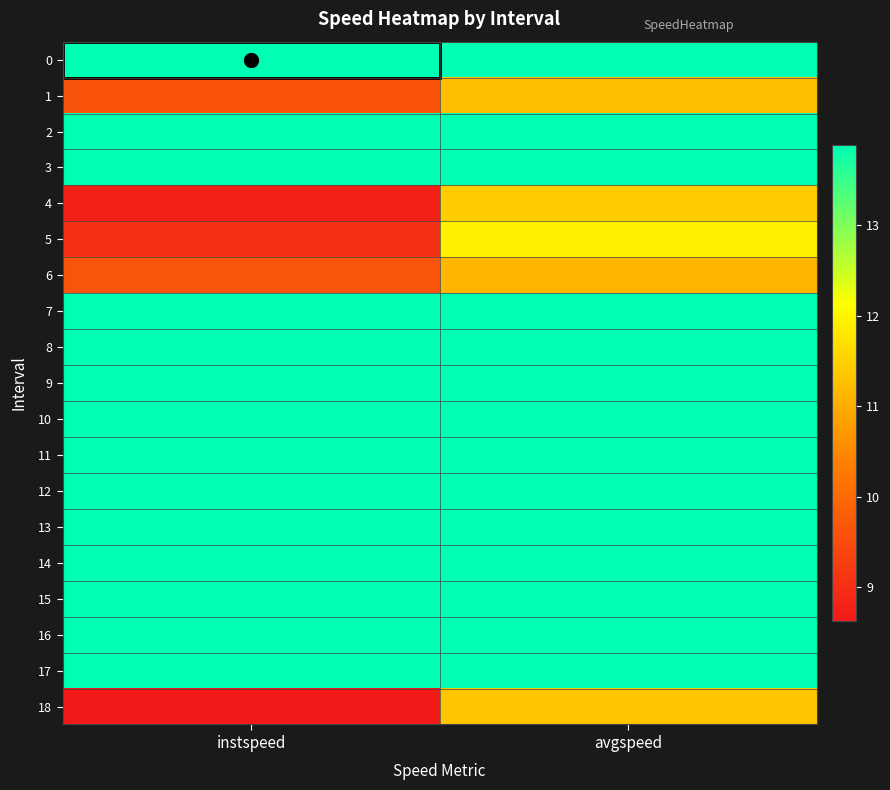

At which category is the sum across all series the highest?

avgspeed